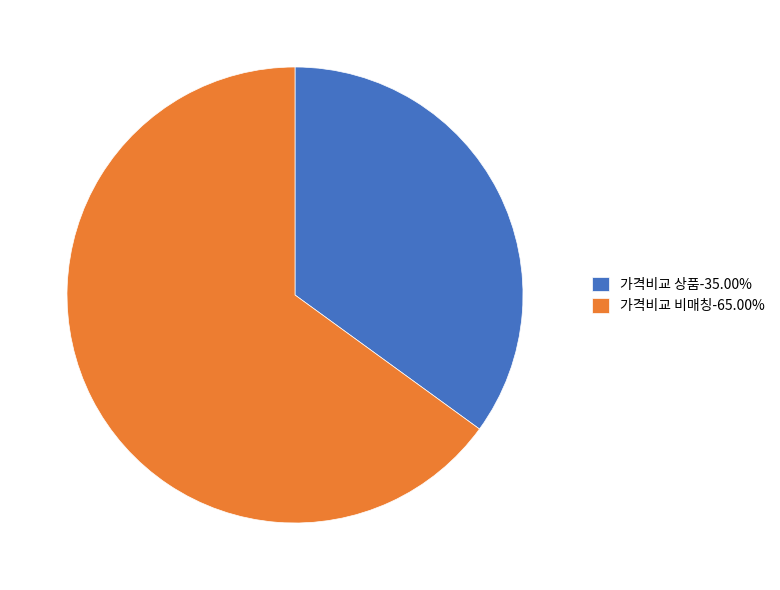

Combined, do 가격비교 상품-35.00% and 가격비교 비매칭-65.00% account for over 50%?

Yes